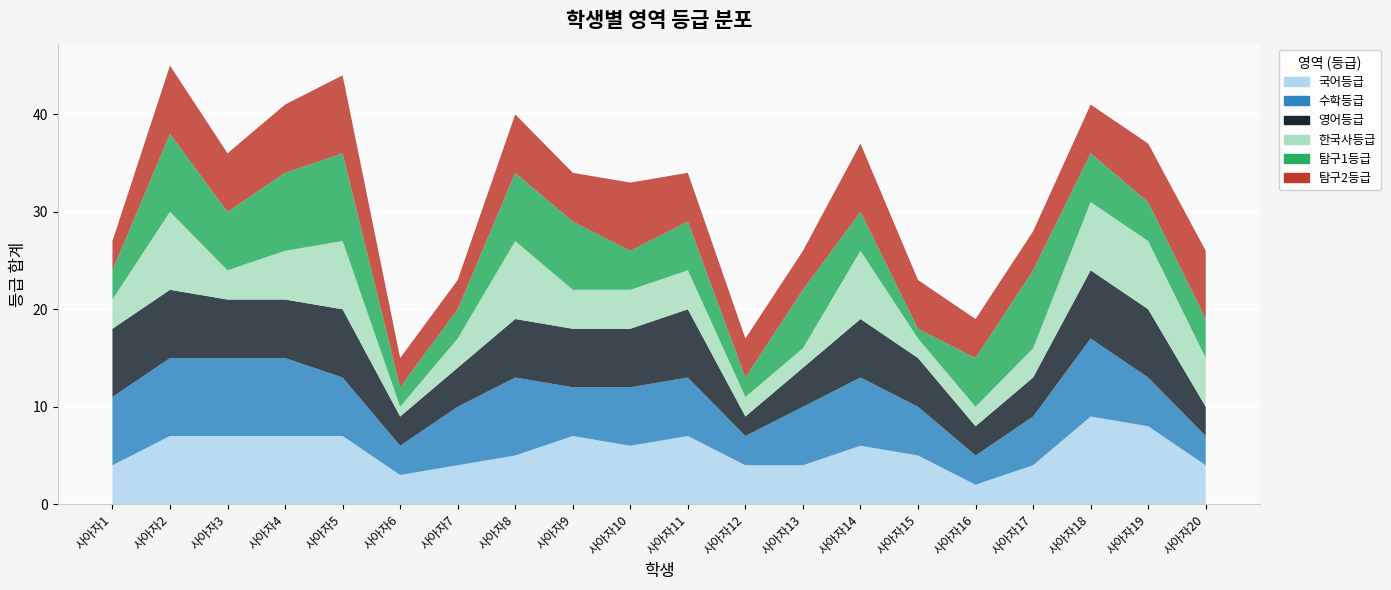

Reading left to right, list all the values displayed in this chart.

국어등급: 사아자1=4	사아자2=7	사아자3=7	사아자4=7	사아자5=7	사아자6=3	사아자7=4	사아자8=5	사아자9=7	사아자10=6	사아자11=7	사아자12=4	사아자13=4	사아자14=6	사아자15=5	사아자16=2	사아자17=4	사아자18=9	사아자19=8	사아자20=4
수학등급: 사아자1=7	사아자2=8	사아자3=8	사아자4=8	사아자5=6	사아자6=3	사아자7=6	사아자8=8	사아자9=5	사아자10=6	사아자11=6	사아자12=3	사아자13=6	사아자14=7	사아자15=5	사아자16=3	사아자17=5	사아자18=8	사아자19=5	사아자20=3
영어등급: 사아자1=7	사아자2=7	사아자3=6	사아자4=6	사아자5=7	사아자6=3	사아자7=4	사아자8=6	사아자9=6	사아자10=6	사아자11=7	사아자12=2	사아자13=4	사아자14=6	사아자15=5	사아자16=3	사아자17=4	사아자18=7	사아자19=7	사아자20=3
한국사등급: 사아자1=3	사아자2=8	사아자3=3	사아자4=5	사아자5=7	사아자6=1	사아자7=3	사아자8=8	사아자9=4	사아자10=4	사아자11=4	사아자12=2	사아자13=2	사아자14=7	사아자15=2	사아자16=2	사아자17=3	사아자18=7	사아자19=7	사아자20=5
탐구1등급: 사아자1=3	사아자2=8	사아자3=6	사아자4=8	사아자5=9	사아자6=2	사아자7=3	사아자8=7	사아자9=7	사아자10=4	사아자11=5	사아자12=2	사아자13=6	사아자14=4	사아자15=1	사아자16=5	사아자17=8	사아자18=5	사아자19=4	사아자20=4
탐구2등급: 사아자1=3	사아자2=7	사아자3=6	사아자4=7	사아자5=8	사아자6=3	사아자7=3	사아자8=6	사아자9=5	사아자10=7	사아자11=5	사아자12=4	사아자13=4	사아자14=7	사아자15=5	사아자16=4	사아자17=4	사아자18=5	사아자19=6	사아자20=7